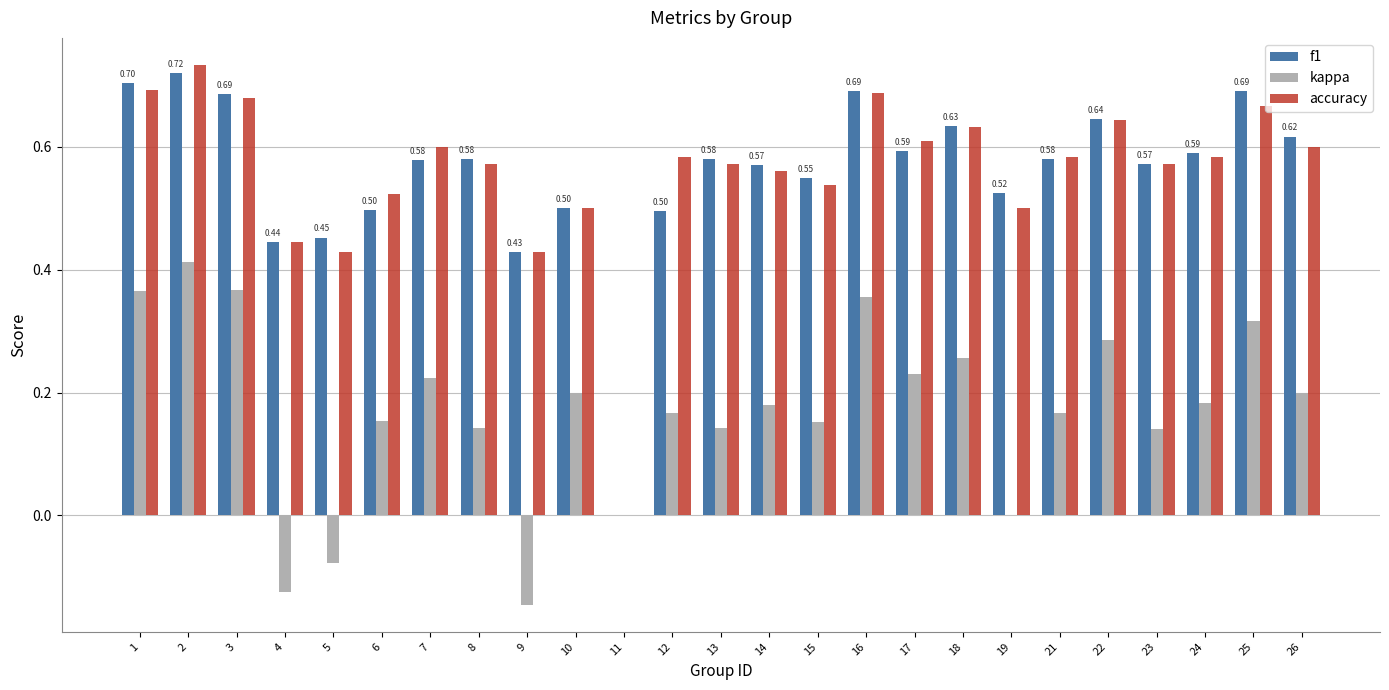

Is the value of accuracy at 6 greater than the value of kappa at 7?

Yes